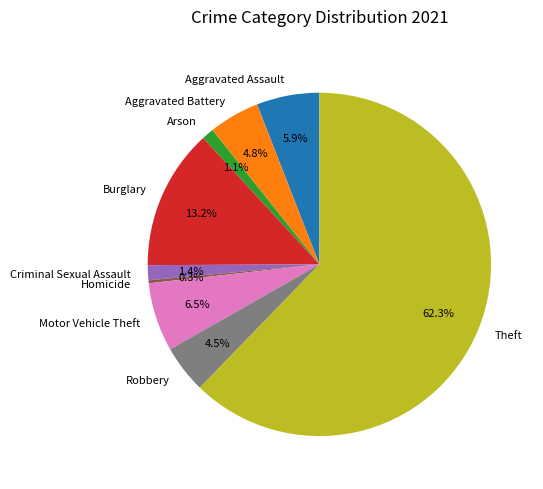

How many segments does this pie chart have?

9